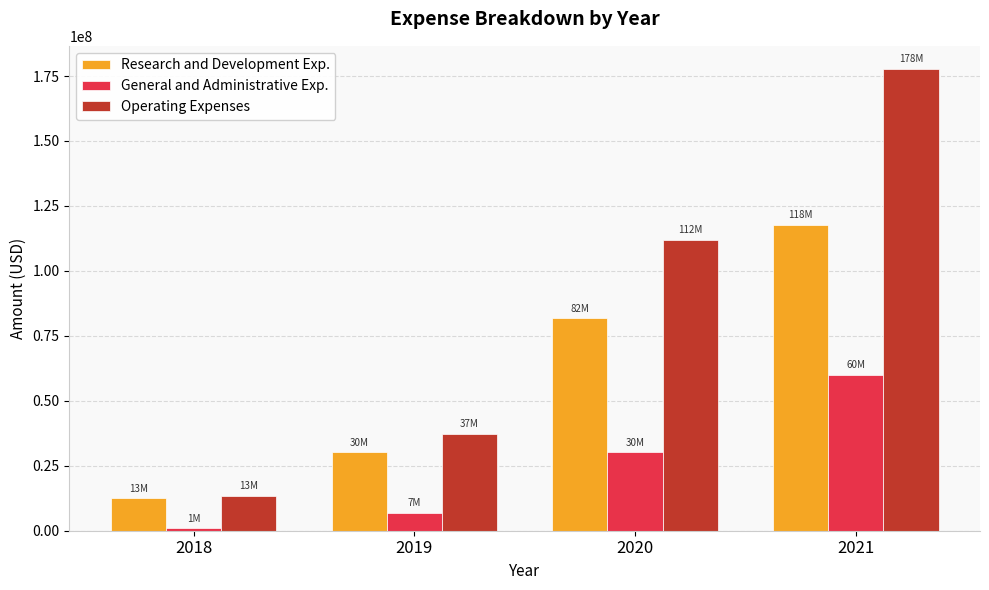

Reading left to right, list all the values displayed in this chart.

Research and Development Exp.: 2018=12538000	2019=30238000	2020=81788000	2021=117673000
General and Administrative Exp.: 2018=928000	2019=6951000	2020=30114000	2021=60056000
Operating Expenses: 2018=13466000	2019=37189000	2020=111902000	2021=177729000